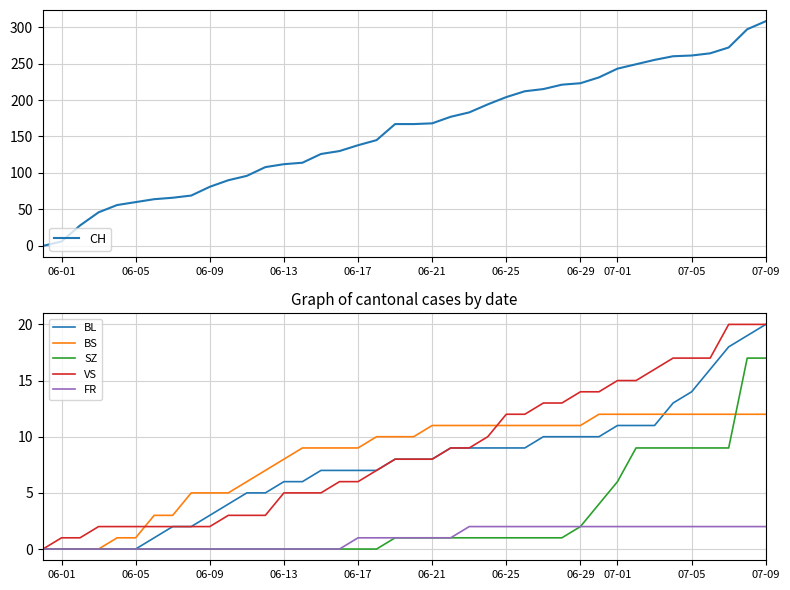

What is the maximum value for BS?

12